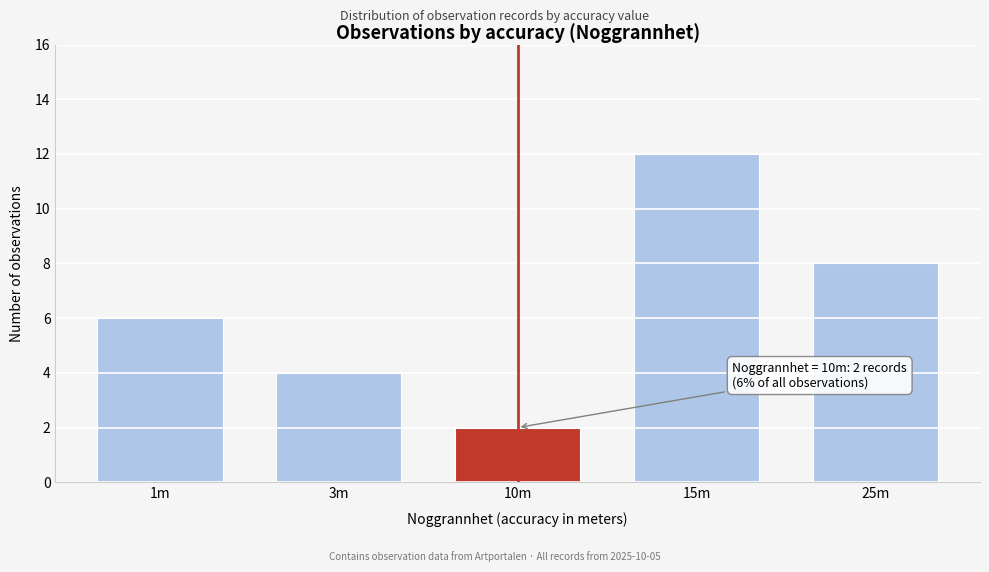

Reading left to right, transcribe all the data shown in this chart.

6	4	2	12	8